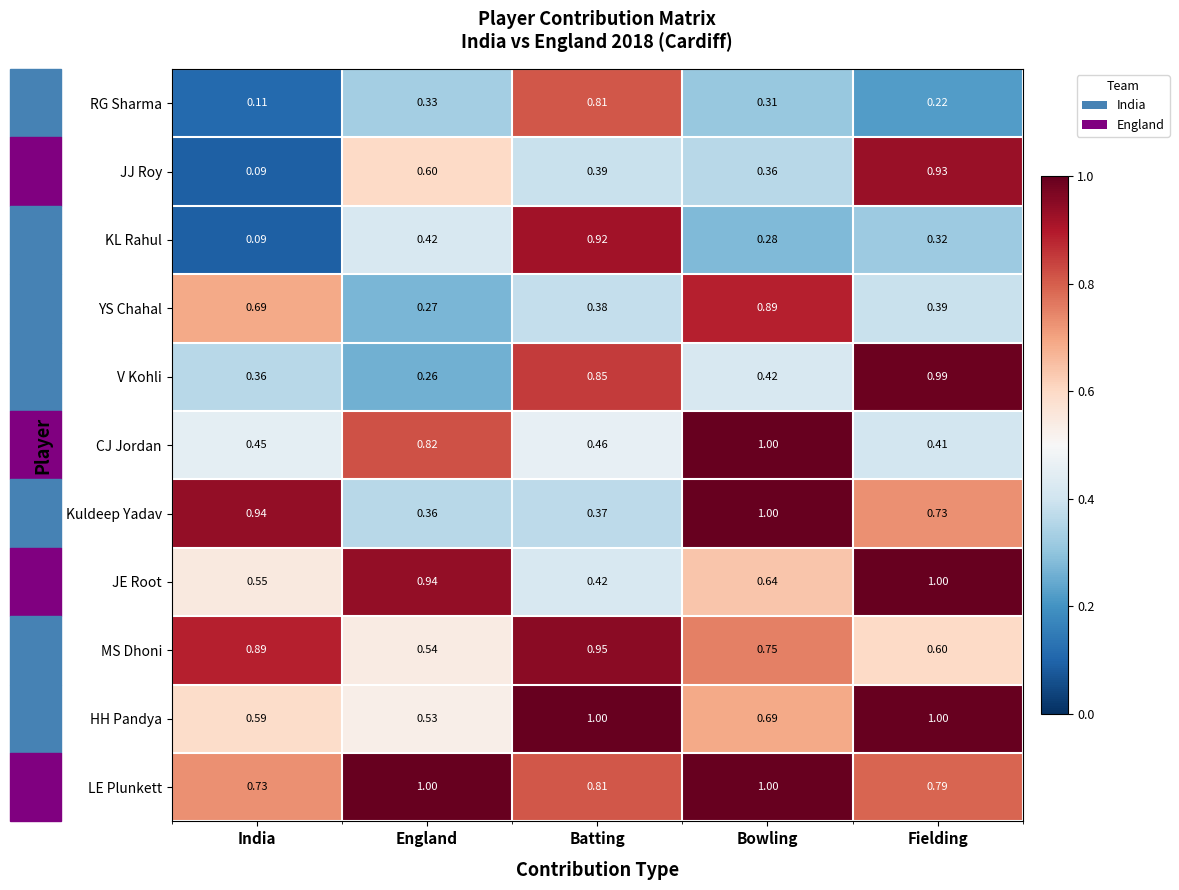

Is the value of YS Chahal at England greater than the value of HH Pandya at India?

No